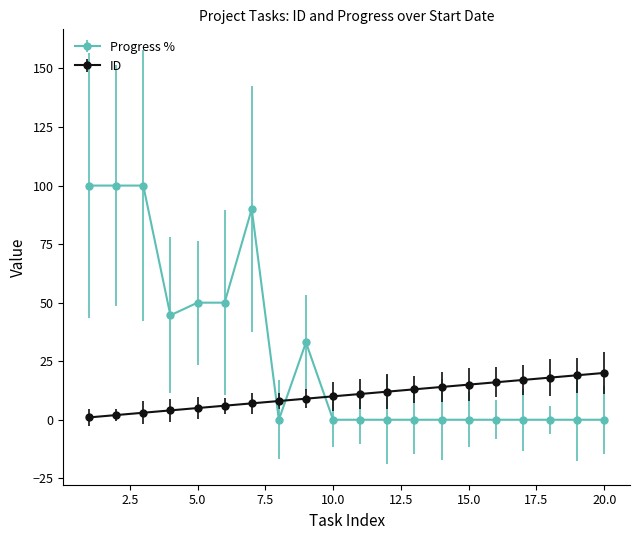

Does the chart have visible grid lines?

No